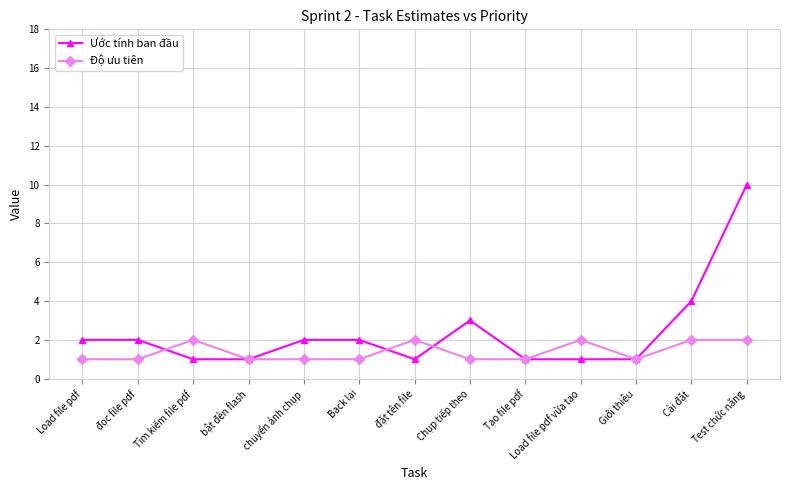

Where is the first local maximum for Độ ưu tiên?

Tìm kiếm file pdf